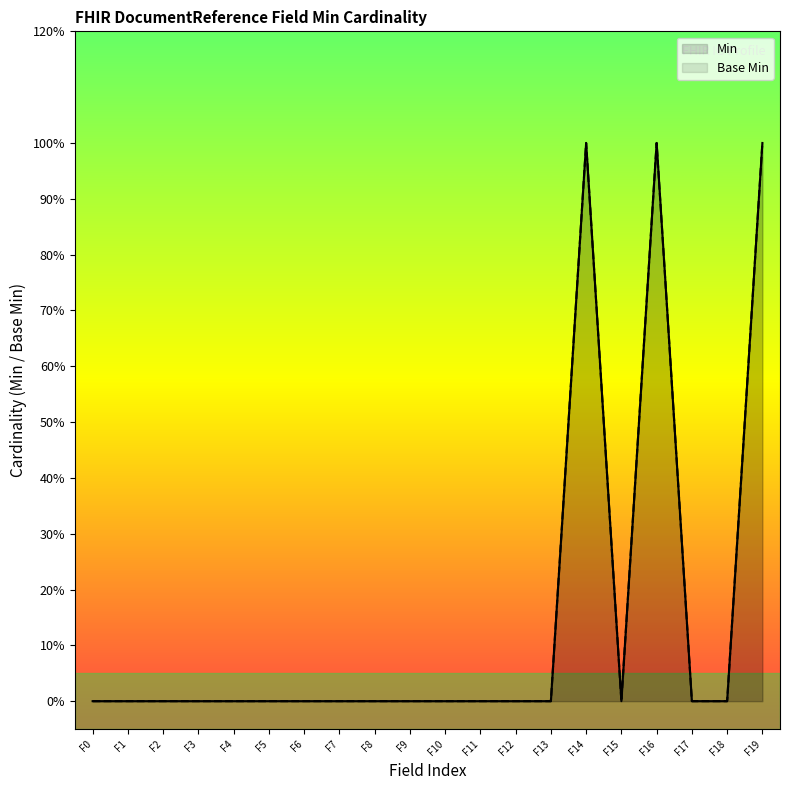

How many positive values does the Min series have?

3